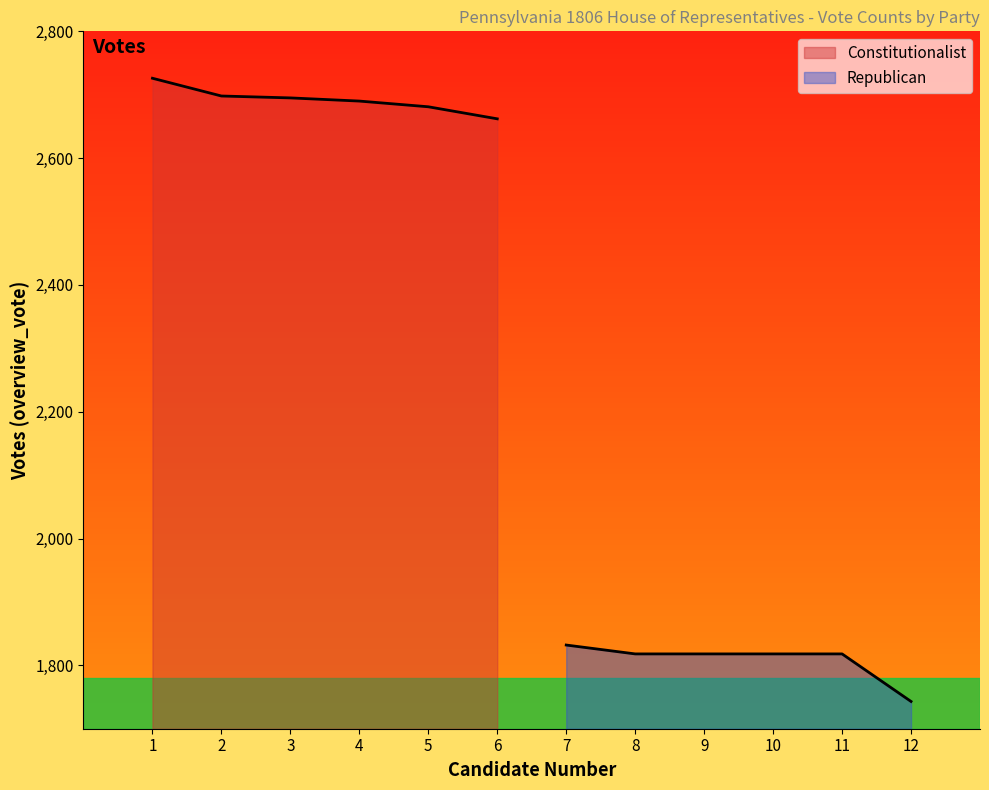

What position from the right is Robert Maxwell?

2